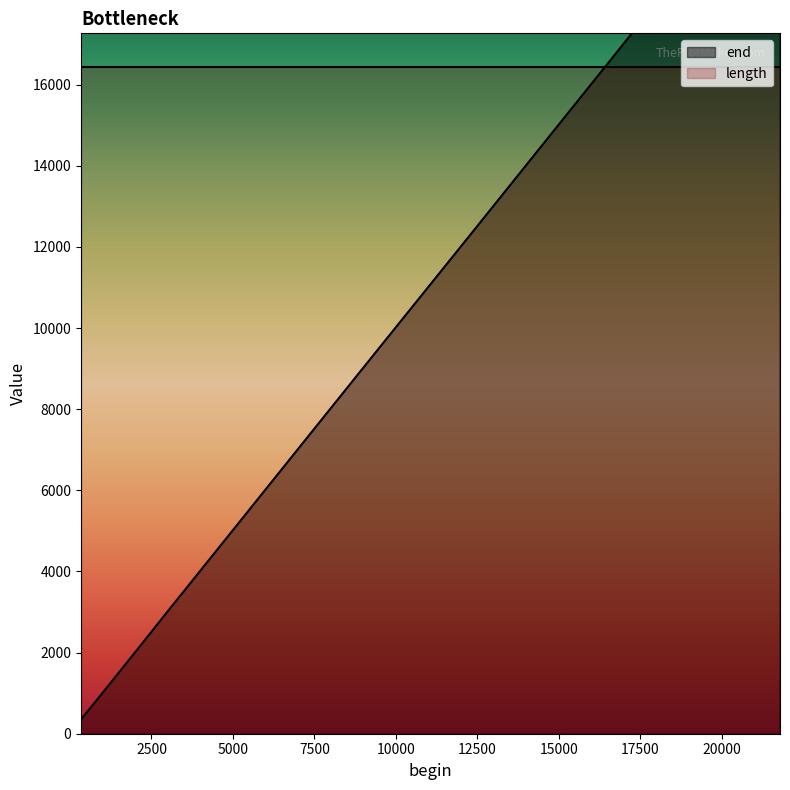

List the labels in order of value, smallest first.

337, 809, 2122, 2885, 9105, 12208, 16184, 21234, 21271, 21792